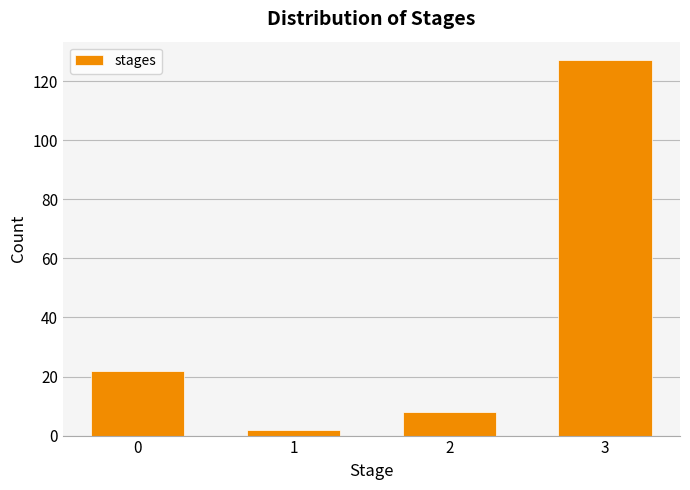

Reading left to right, list all the values displayed in this chart.

0=22	1=2	2=8	3=127